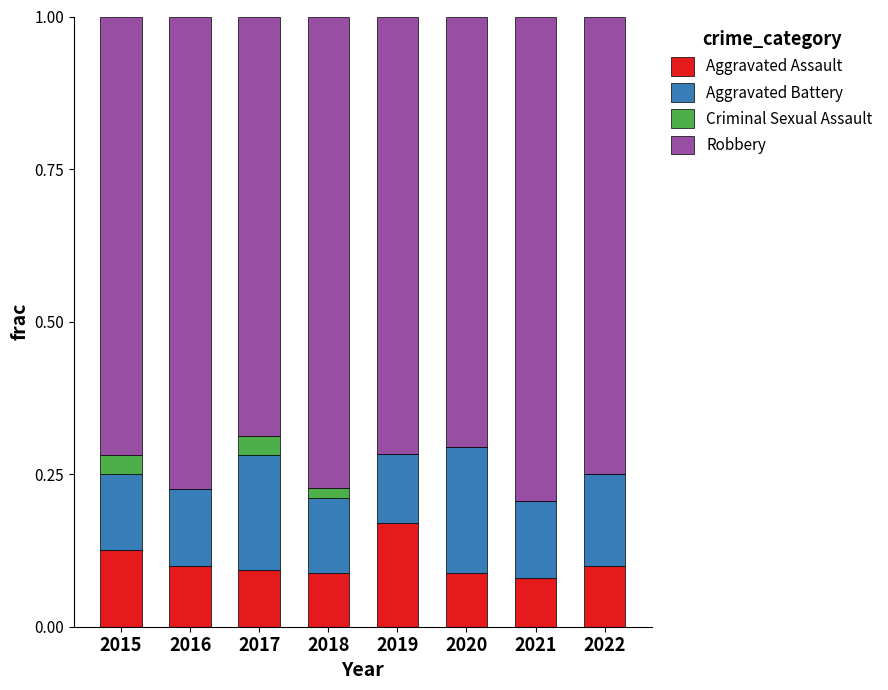

True or false: Aggravated Assault has a value of 0.1 at 2017.

True